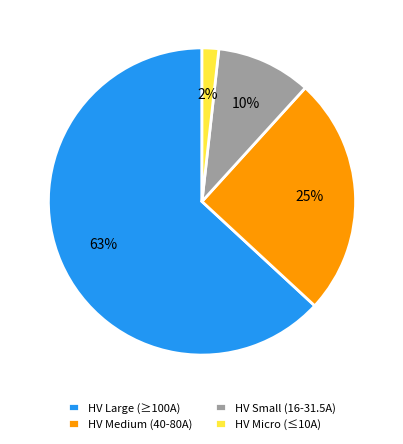

Is it true that HV Small (16-31.5A) is 10% of the pie?

True